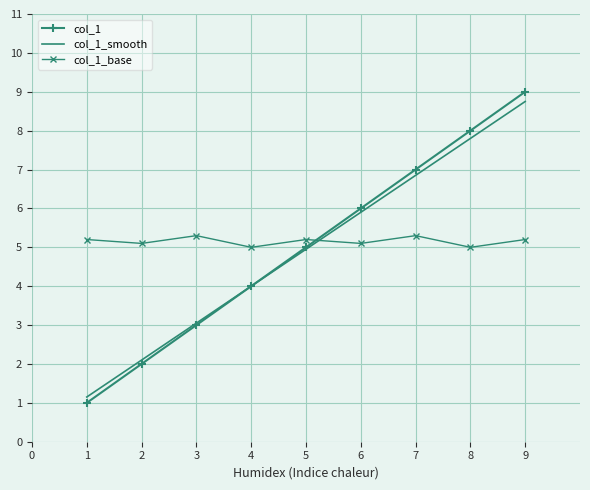

What is the difference between the second highest and second lowest values in the col_1 series?

6.0